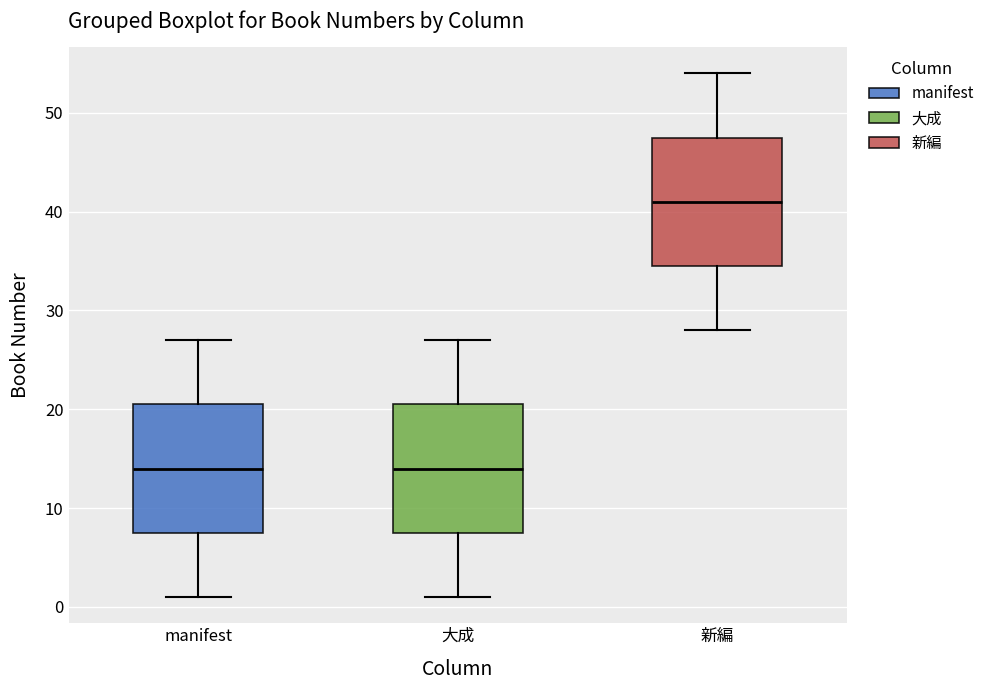

Reading left to right, transcribe this box plot: for each box, give where its median line is, the range the box spans, and where its two whiskers end, as read against the y-axis. The values are not printed on the chart, so give them approximately, as read against the axis.

manifest: median 14, box 8 to 21, whiskers 1 to 27
大成: median 14, box 8 to 21, whiskers 1 to 27
新編: median 41, box 35 to 48, whiskers 28 to 54